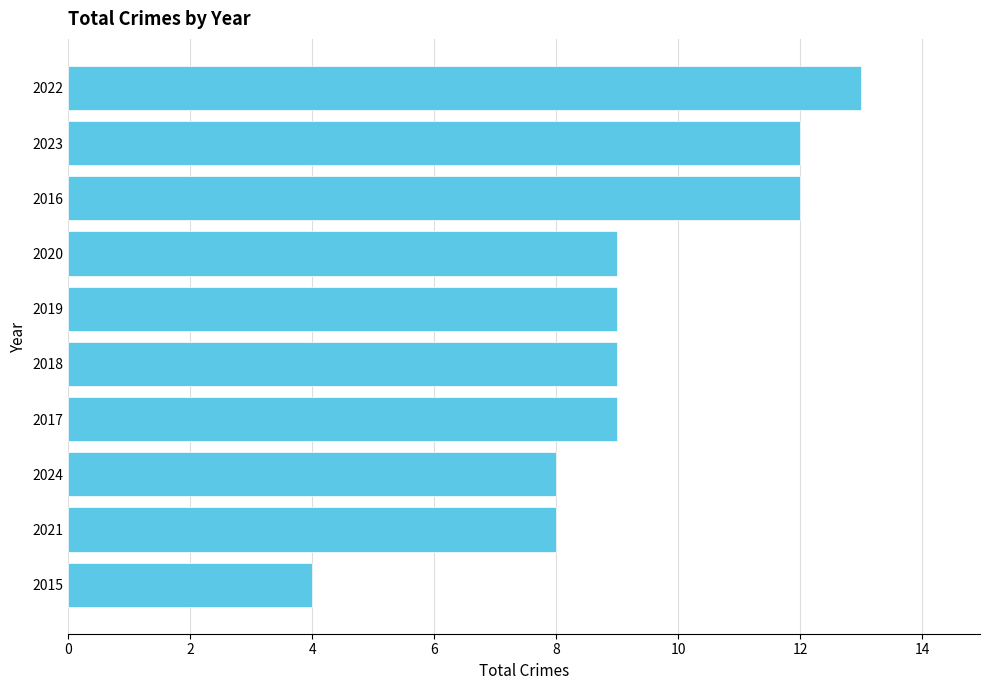

What is the change in value from 2021 to 2017?

+1